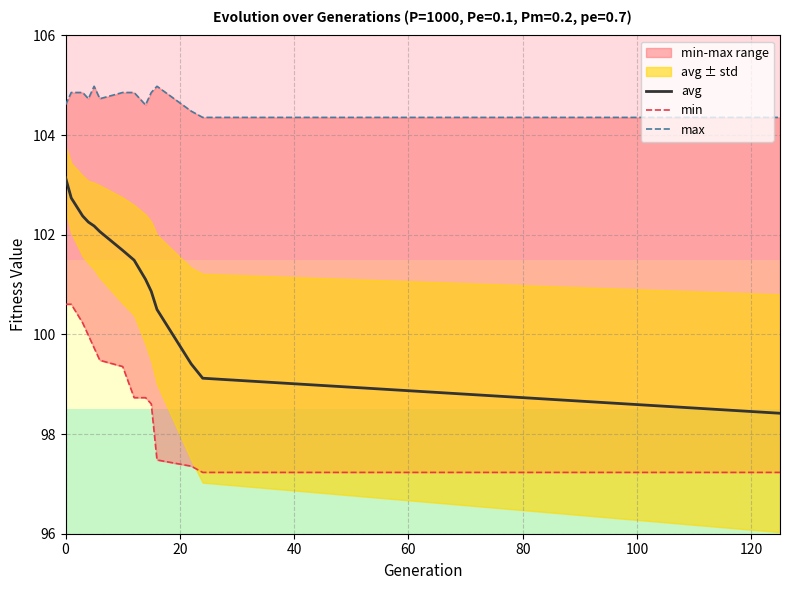

True or false: min and max intersect in this chart.

False